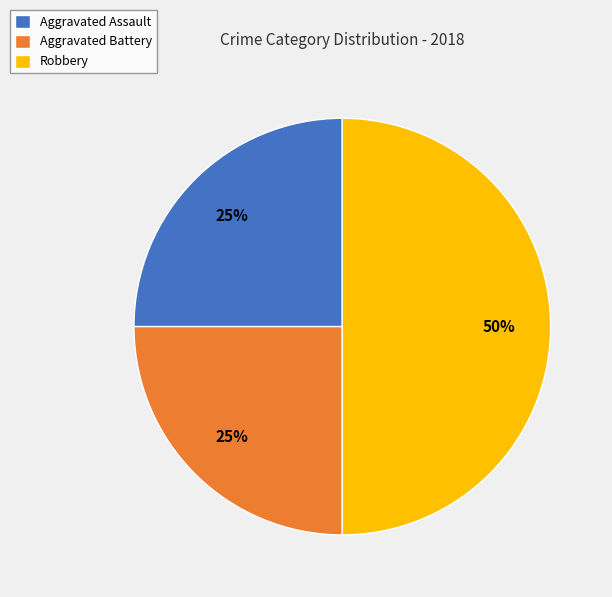

Count the number of slices in the pie.

3